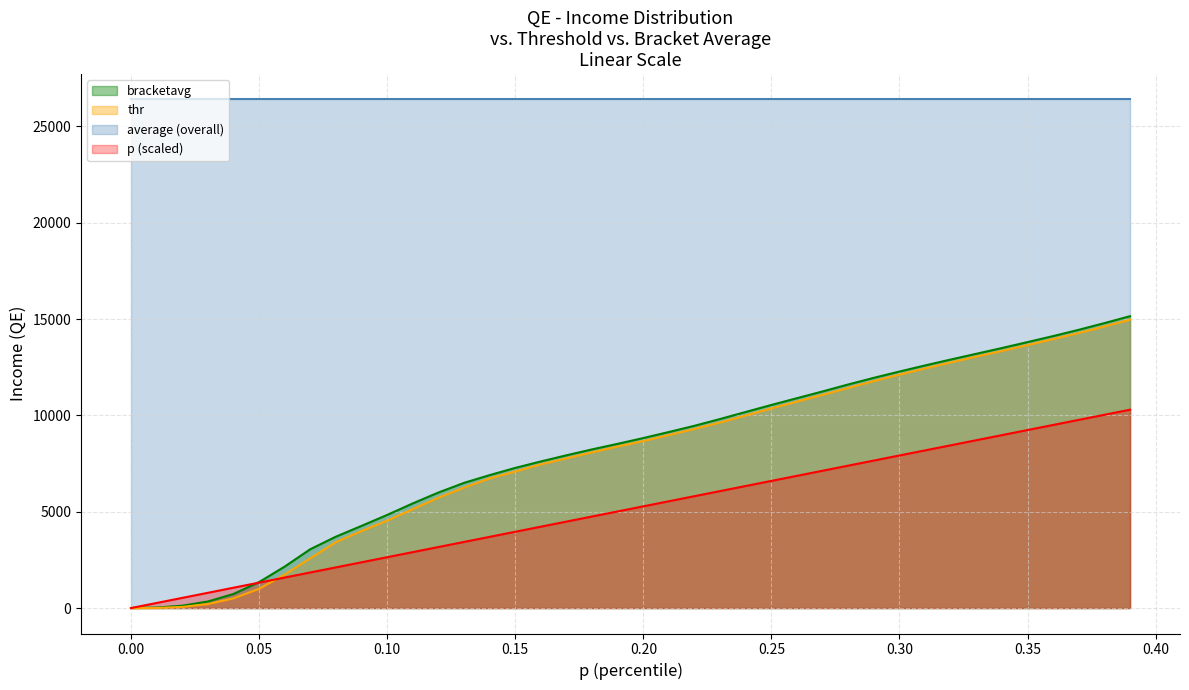

What is the sum of all thr values?

317833.3